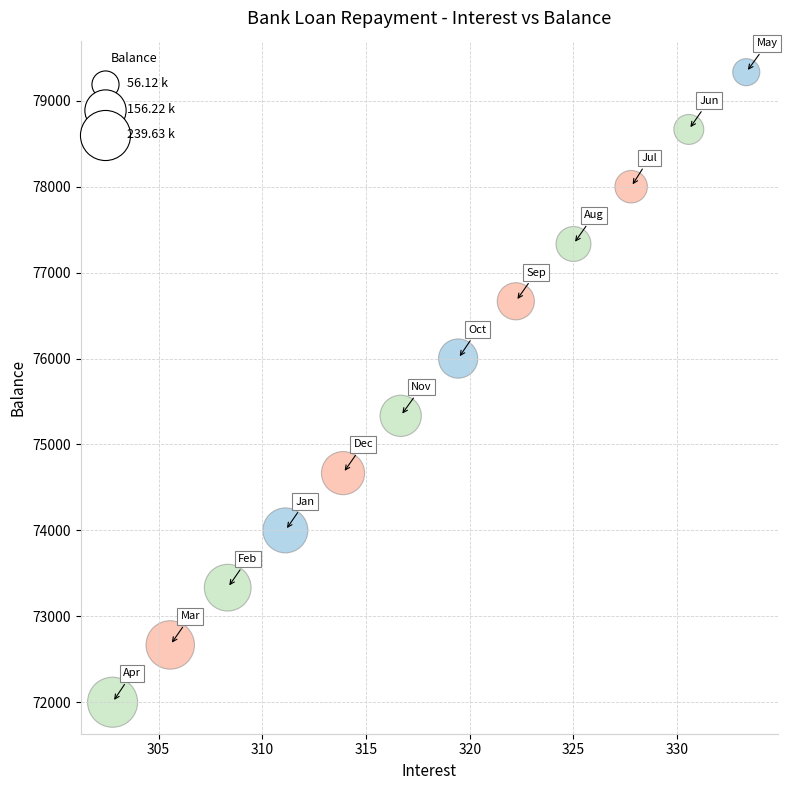

What is the average Y value?

75666.6